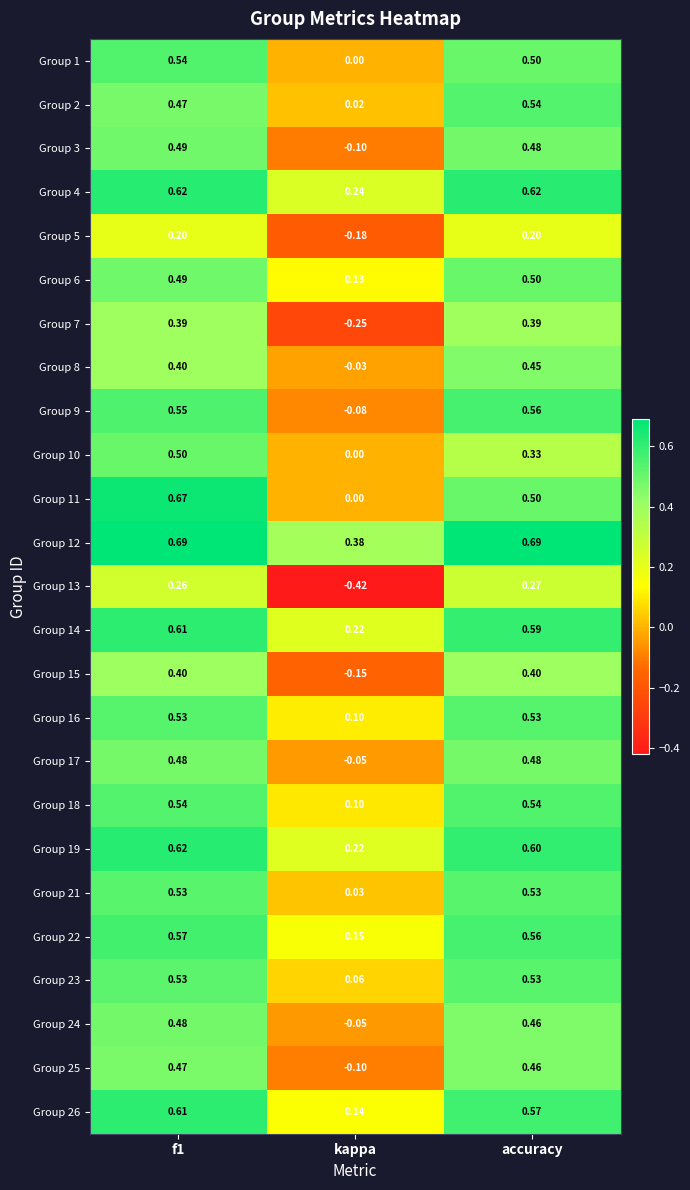

Which series has the widest spread of values?

Group 13